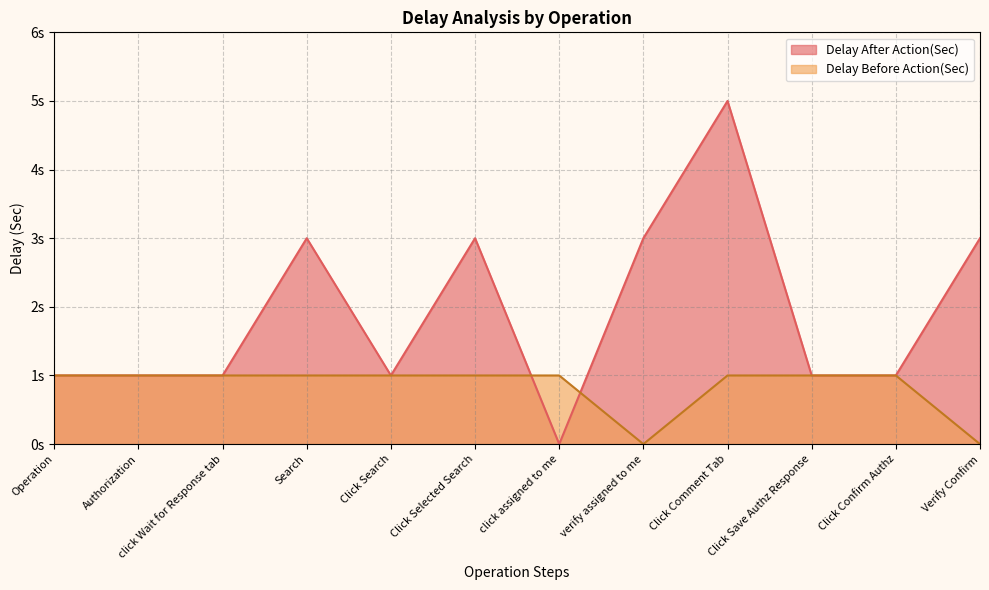

What is the label of the 2nd point from the left?

Authorization